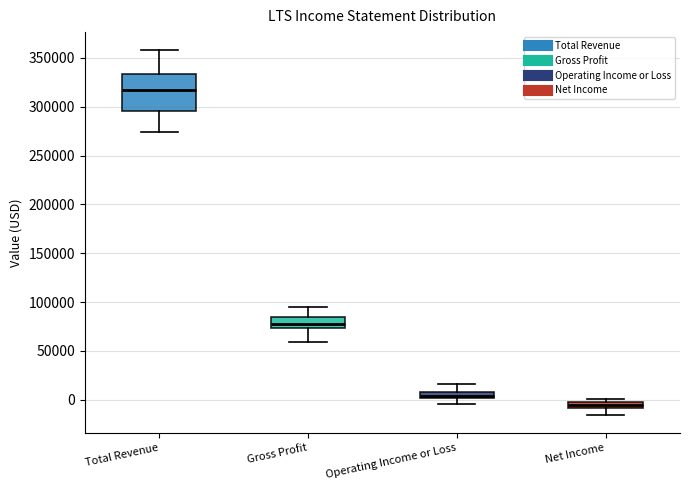

Comparing the boxes themselves (not the whiskers), which one is the tallest?

Total Revenue